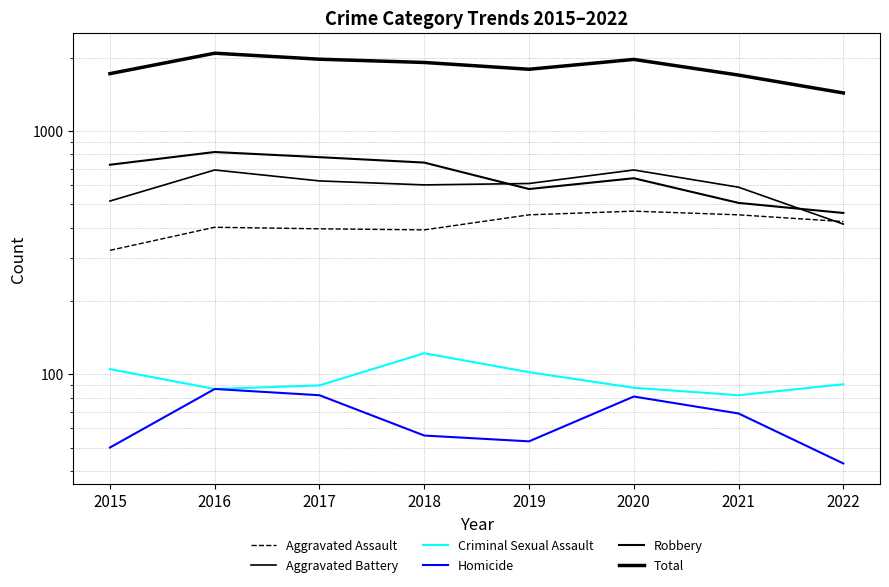

What is the minimum value for Homicide?

43